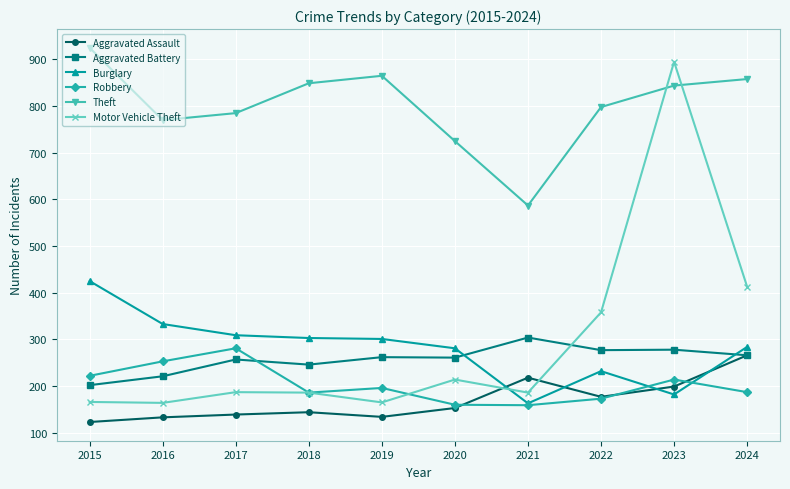

What is the value of the Aggravated Assault point at the 2nd from the left?

133